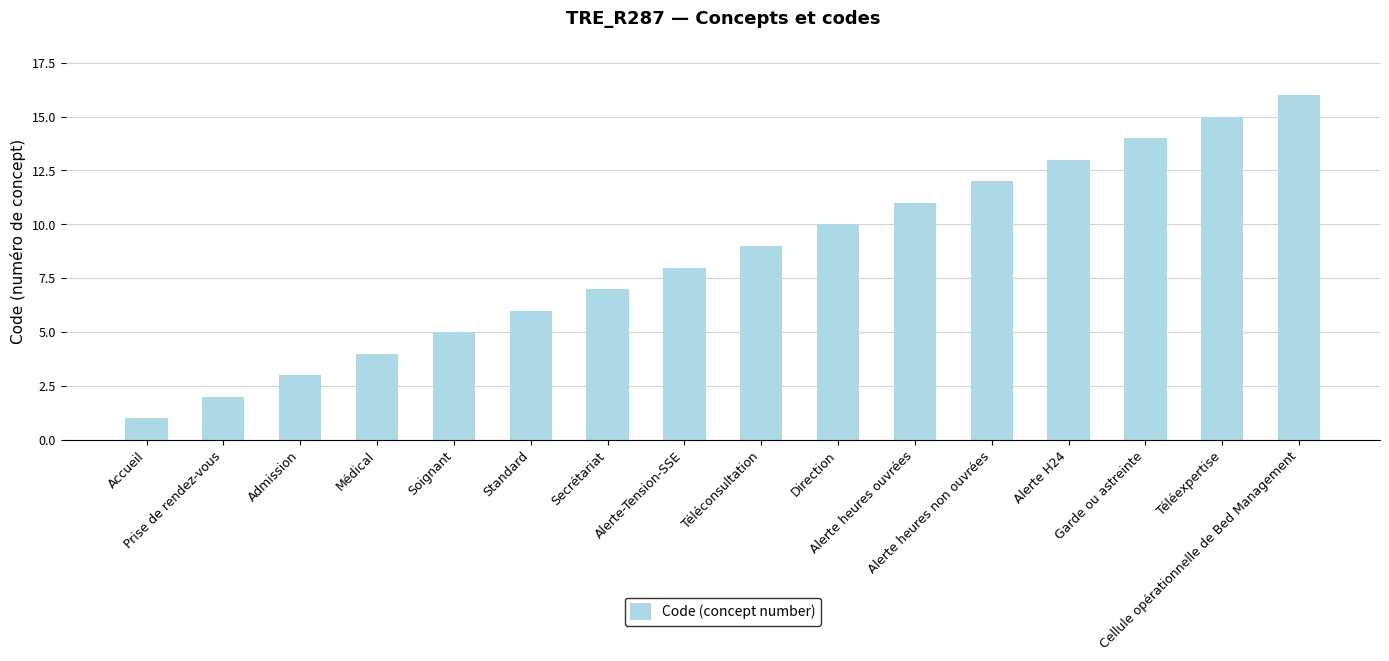

What is the sum of all values?

136